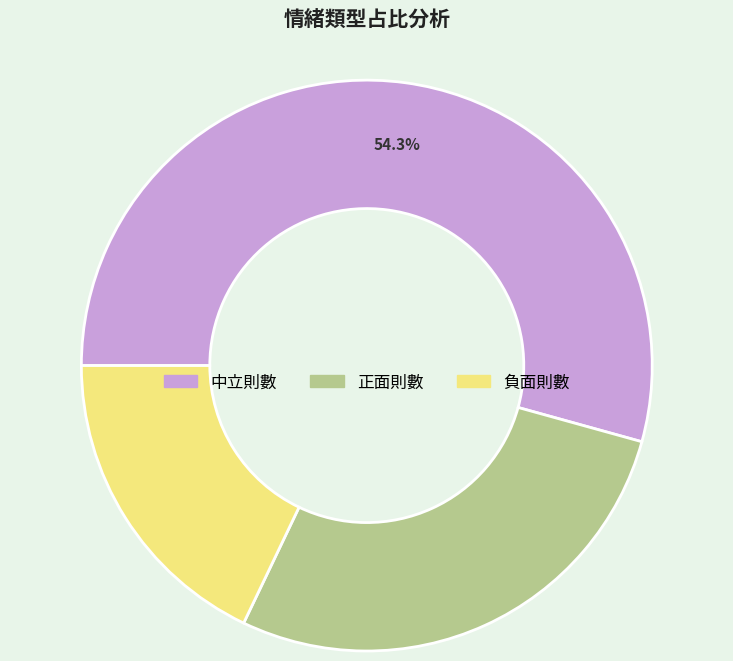

True or false: 正面則數 accounts for 28% of the total.

True